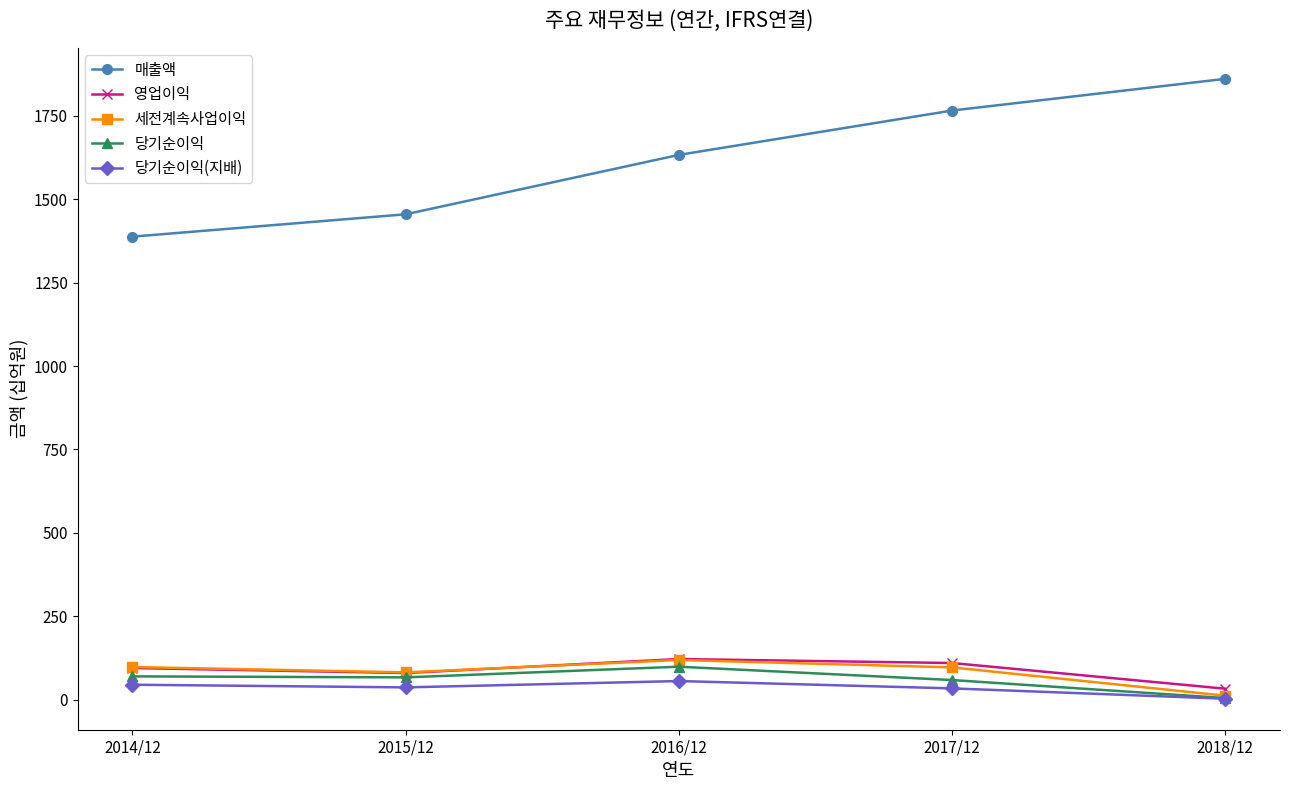

What is the maximum value shown in the chart?

1861